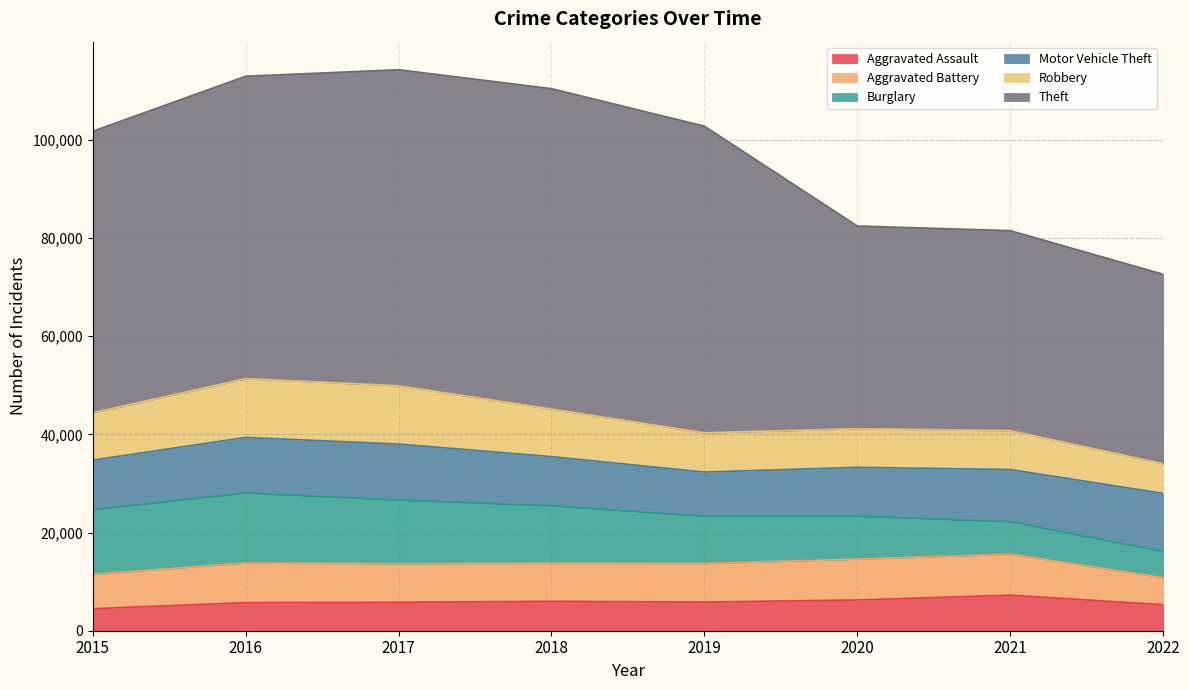

Which series changed the most between 2015 and 2019?

Theft